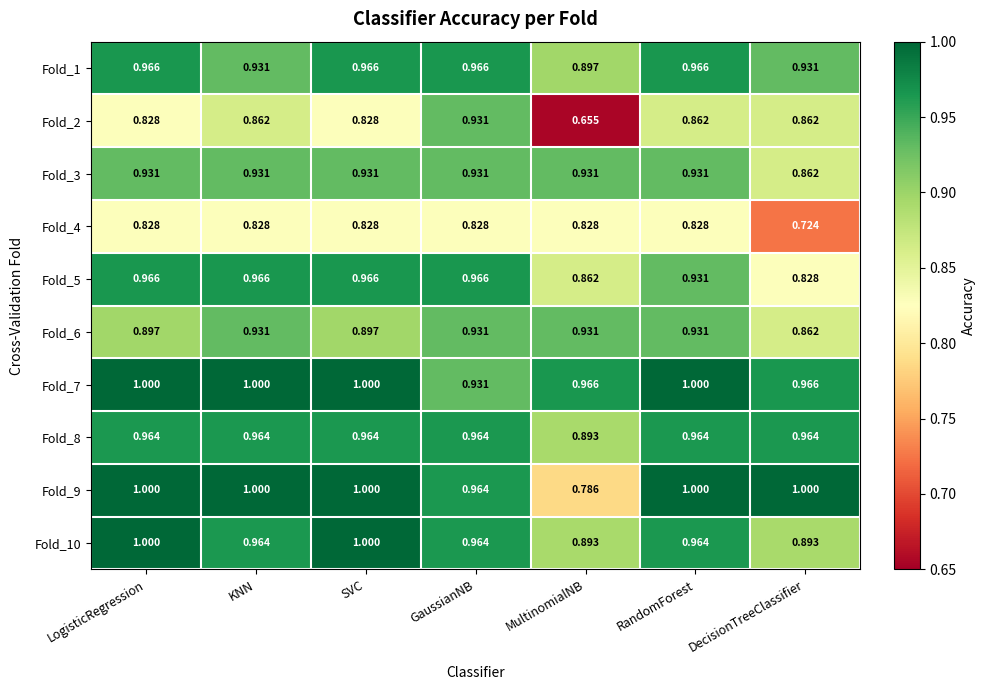

Which series has the largest range (max minus min)?

Fold_2